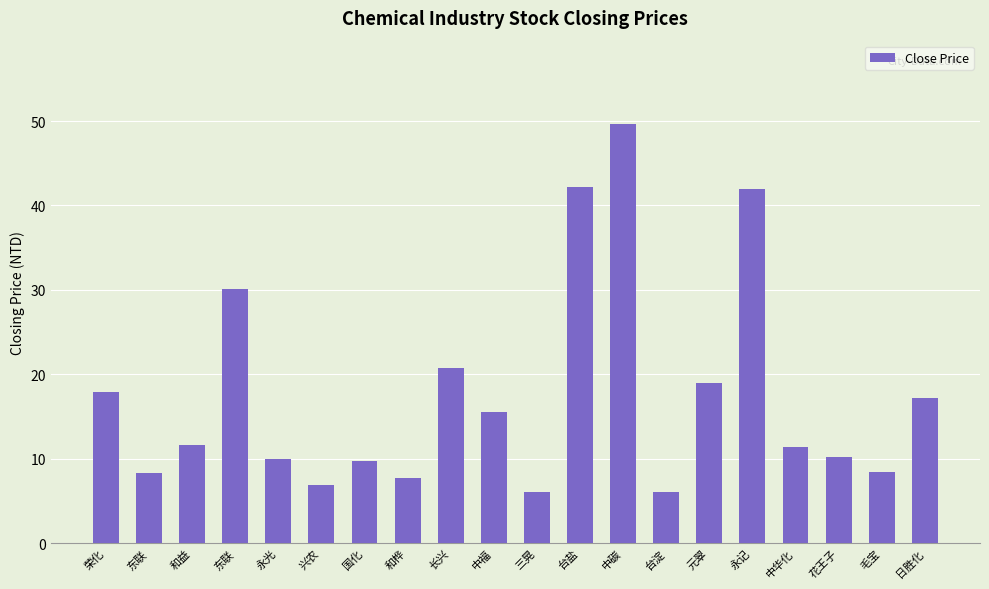

Count the number of categories in the chart.

20